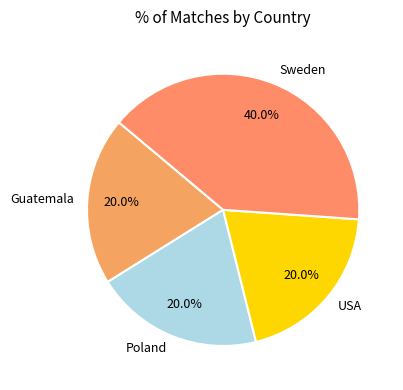

What is the ratio of the value at Sweden to the value at Poland?

2.0